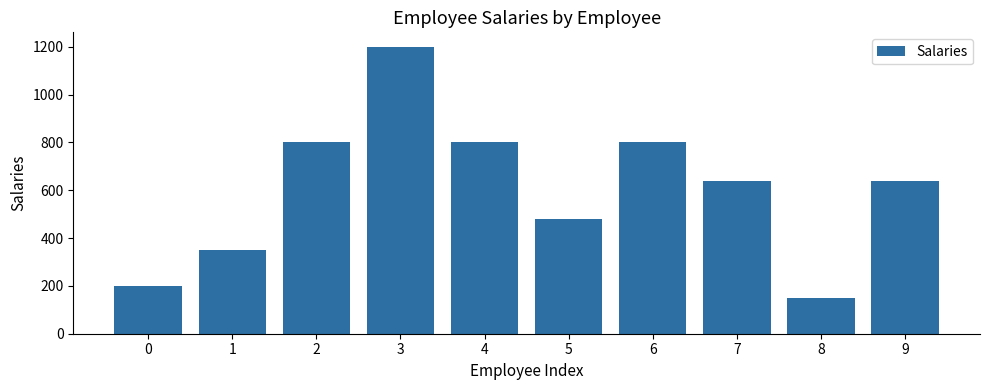

Reading right to left, list all the values displayed in this chart.

640	150	640	800	480	800	1200	800	350	200